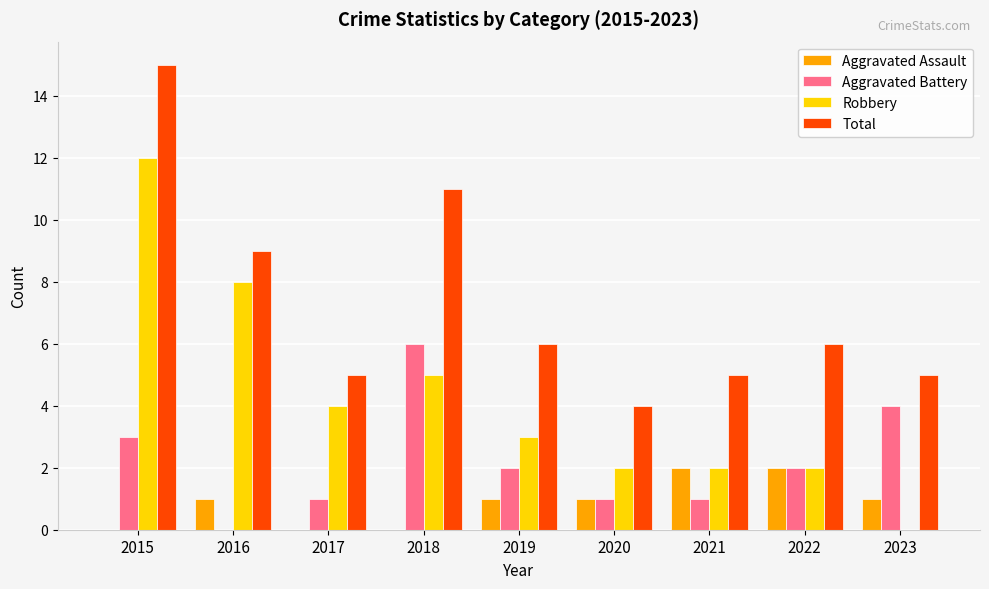

What is the sum of all Aggravated Assault values?

8